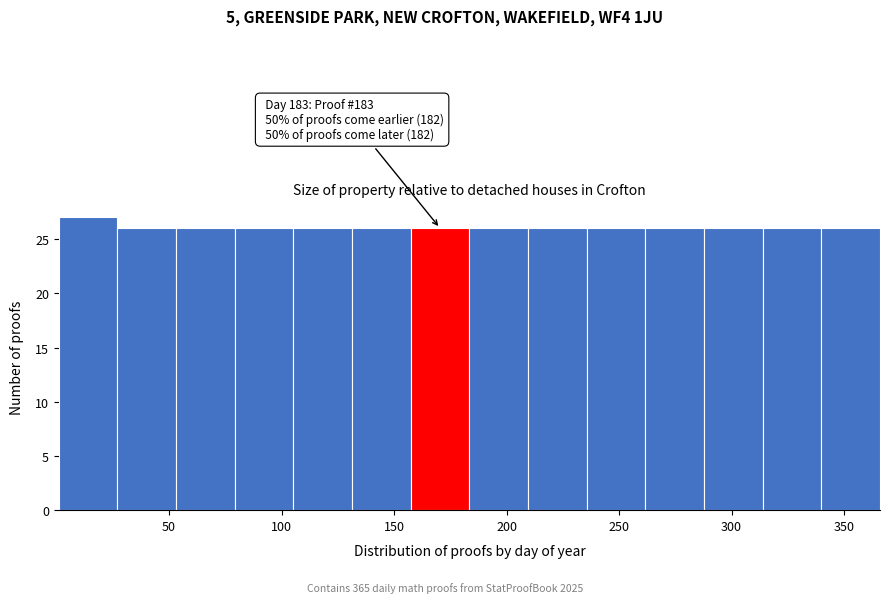

Over which range of the x-axis is the bar tallest?

0 to 25